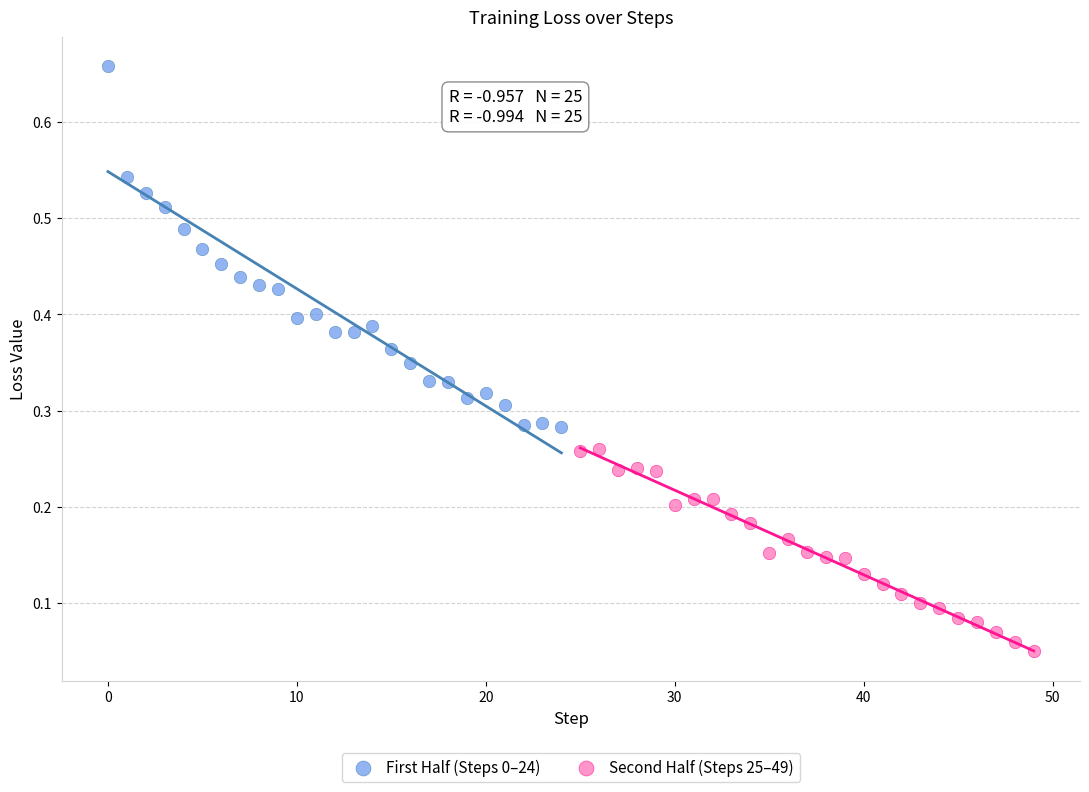

Which series has the widest spread of Y values?

First Half (Steps 0–24)